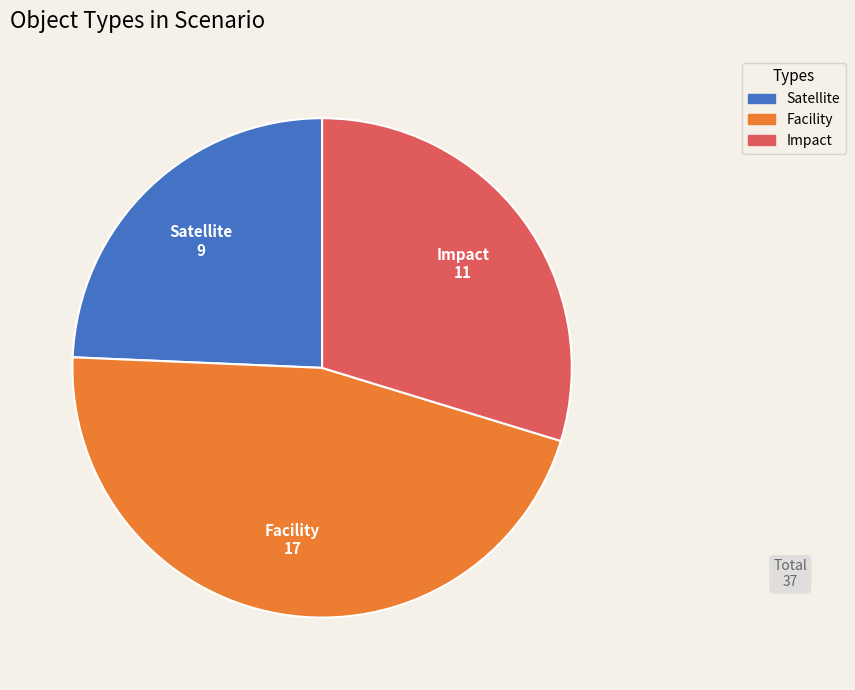

Does any single category account for the majority?

No